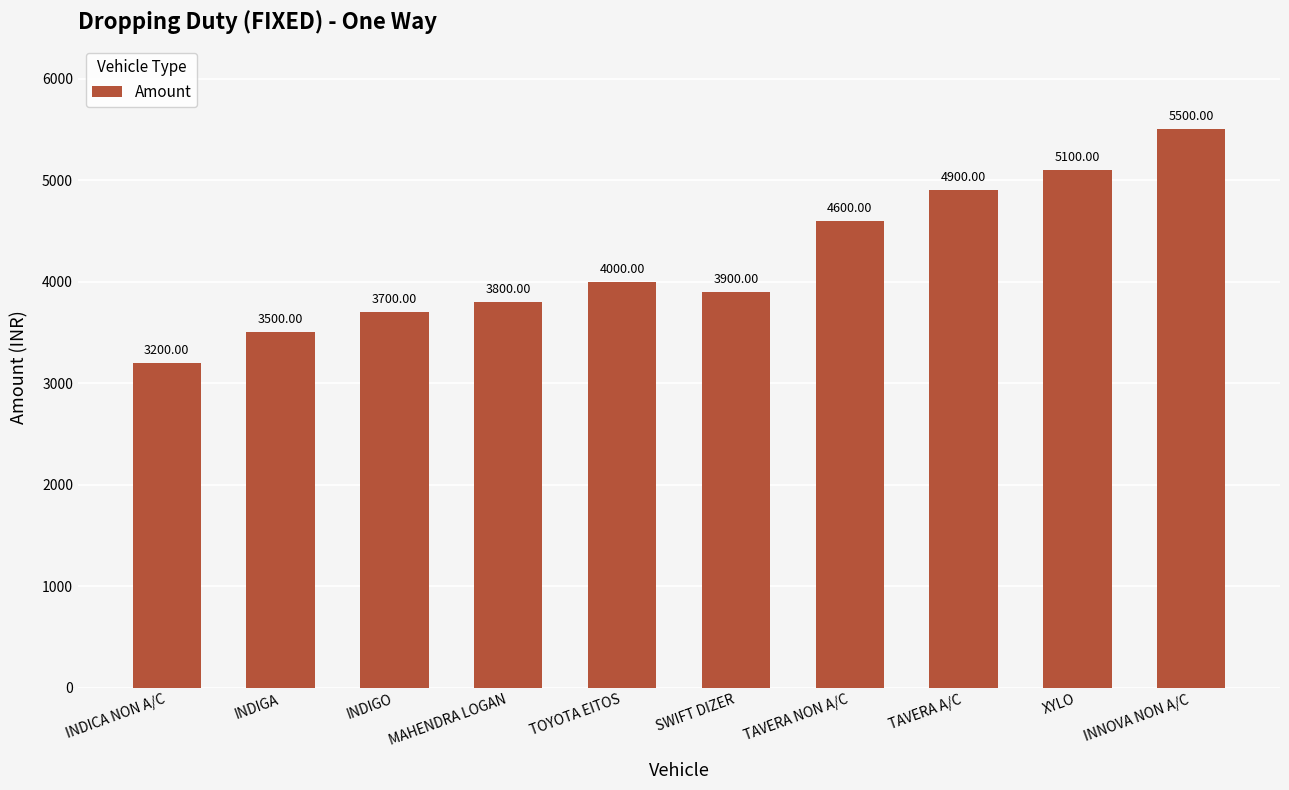

Reading left to right, what are all the values shown in this chart?

3200	3500	3700	3800	4000	3900	4600	4900	5100	5500